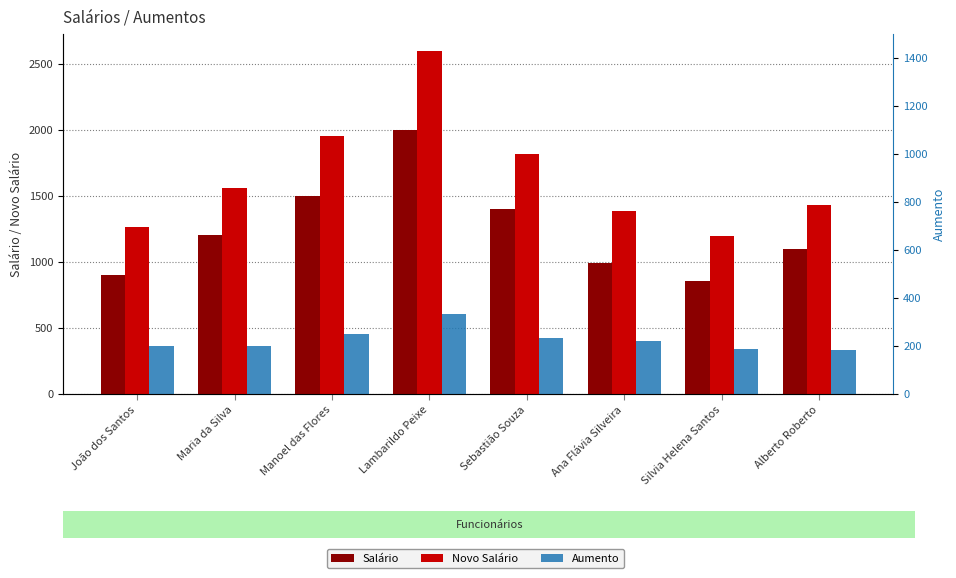

The value of Salário at Sebastião Souza is 1400.0. True or false?

True